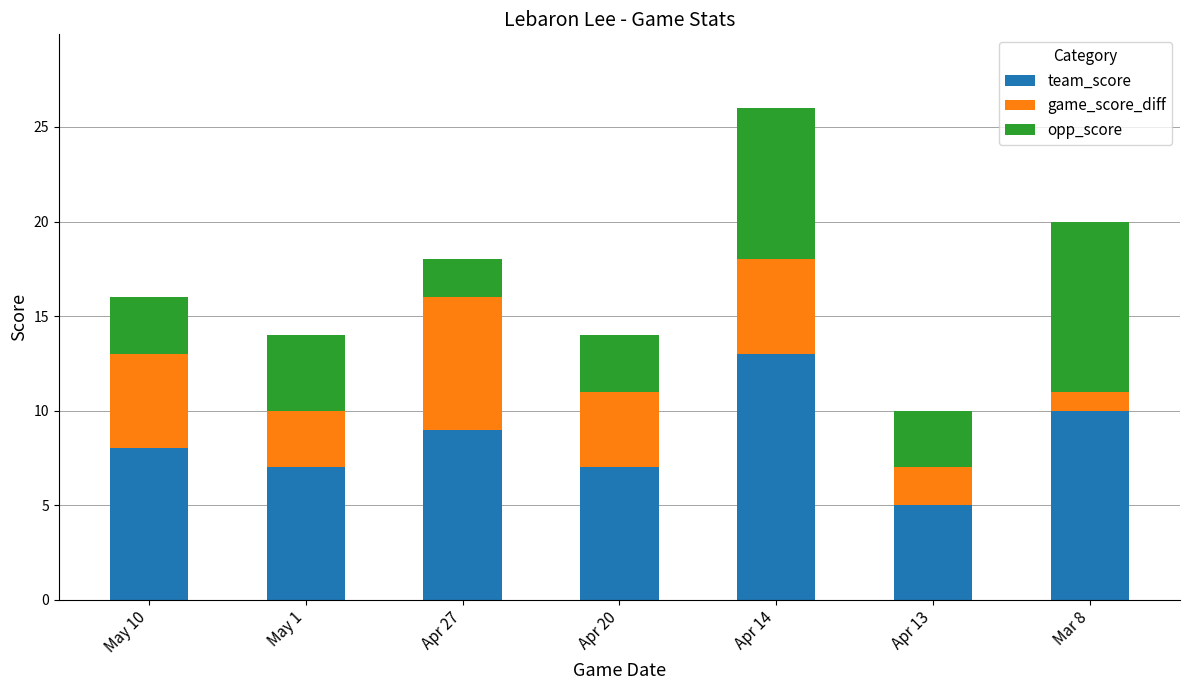

Which category has the lowest value in the team_score series?

Apr 13